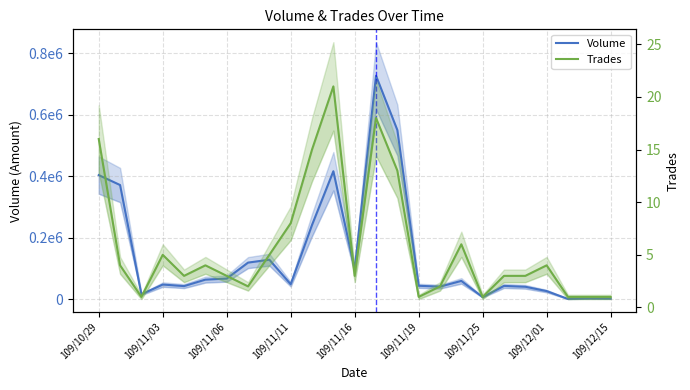

What is the average value of the Volume series?

144583